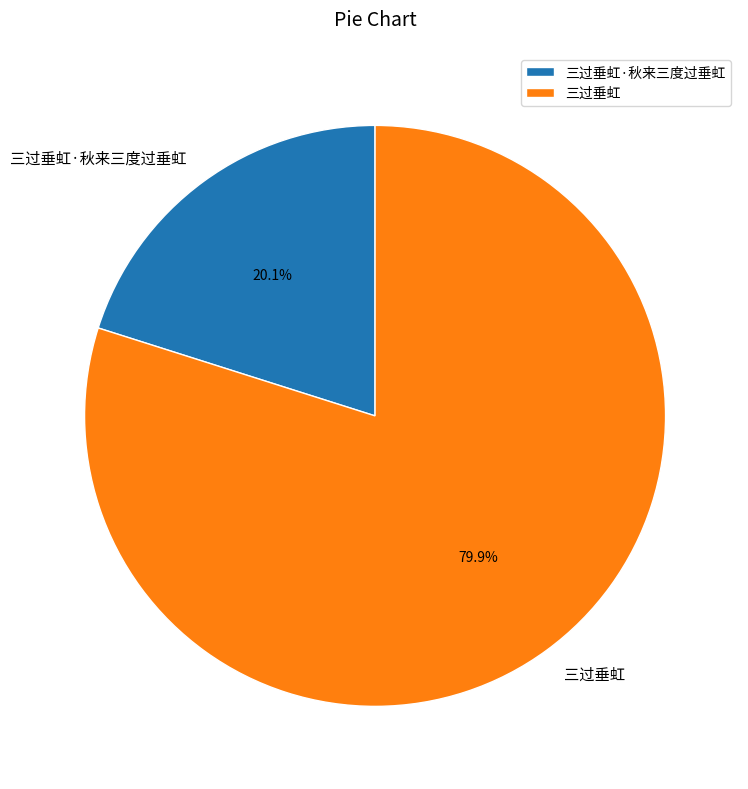

To the nearest percent, what is the average slice percentage?

50%